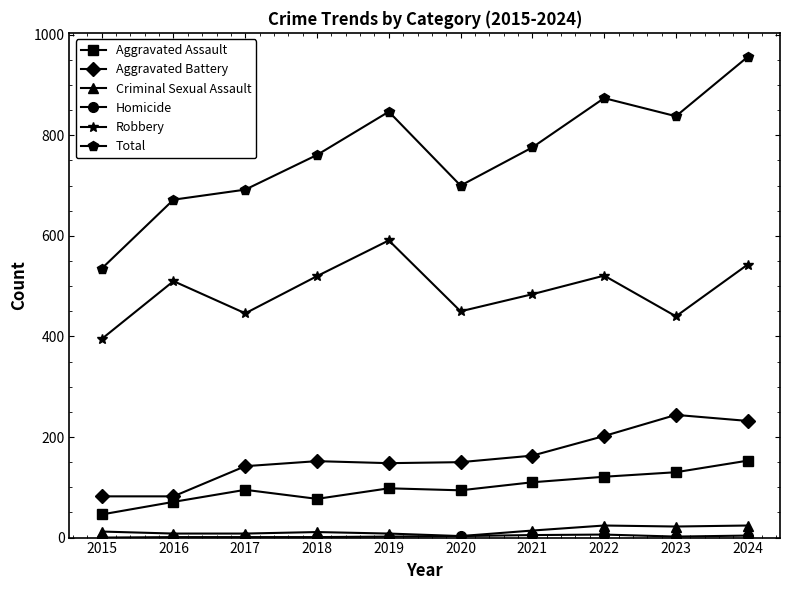

How many series are shown in this chart?

6